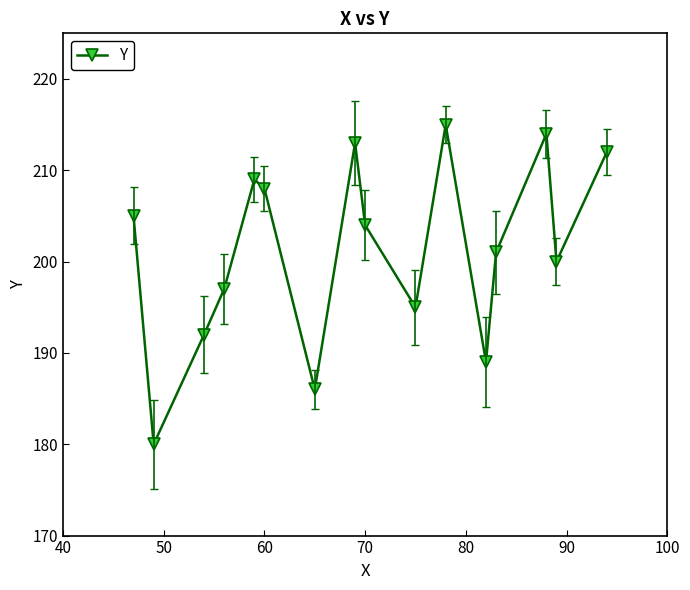

What is the value of the 15th point from the left?

200